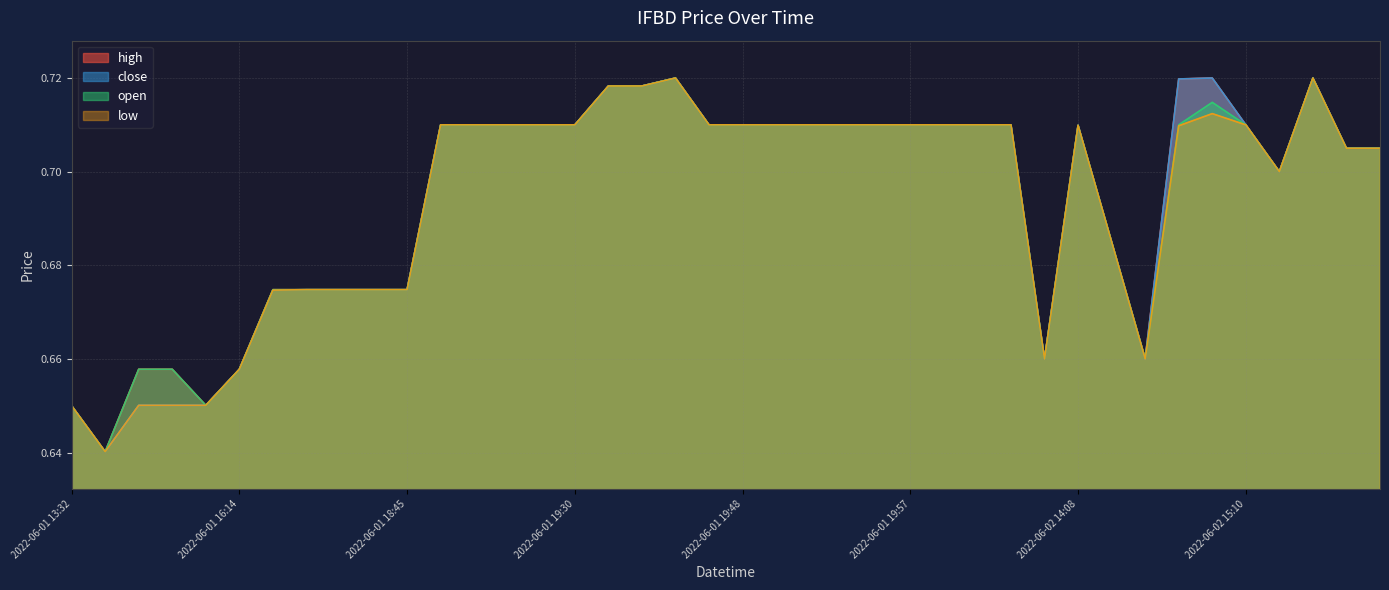

Which series has the largest total across all categories?

high